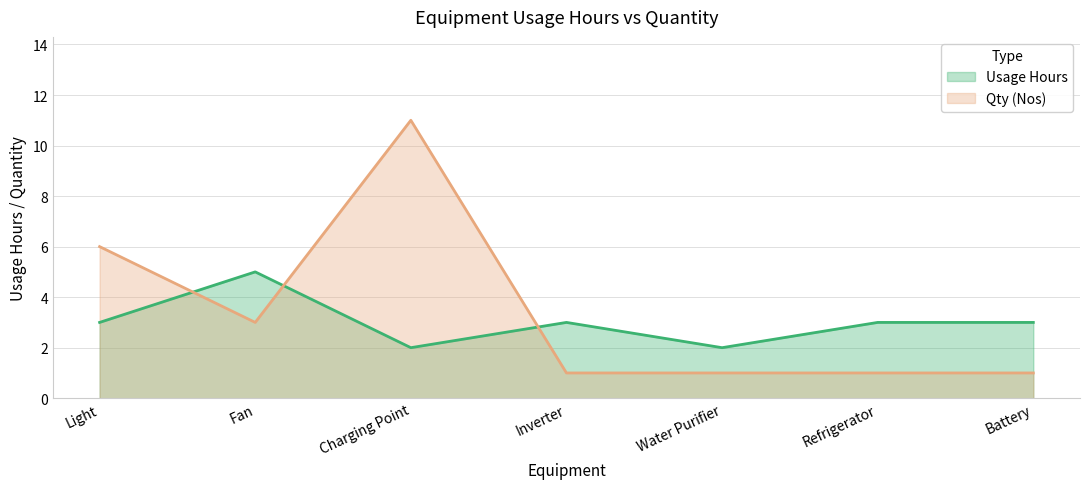

What is the greatest value displayed?

11